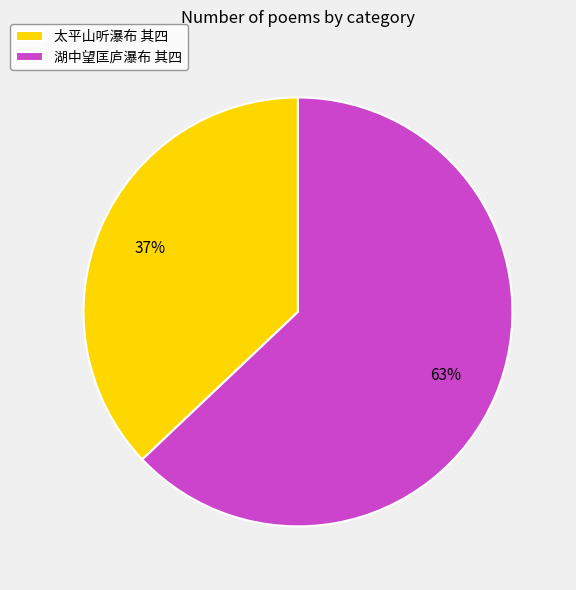

Which slice is the largest?

湖中望匡庐瀑布 其四